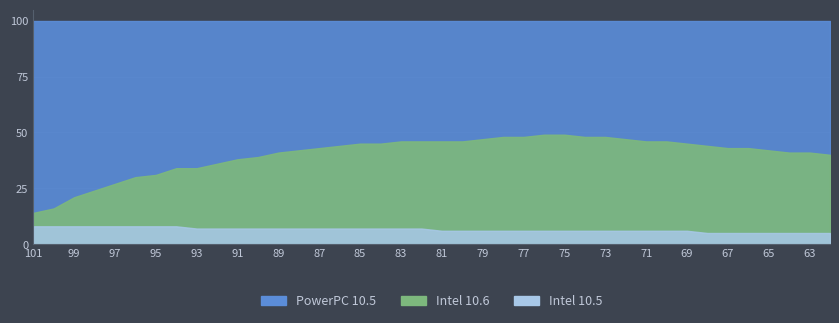

Does the chart have visible grid lines?

Yes